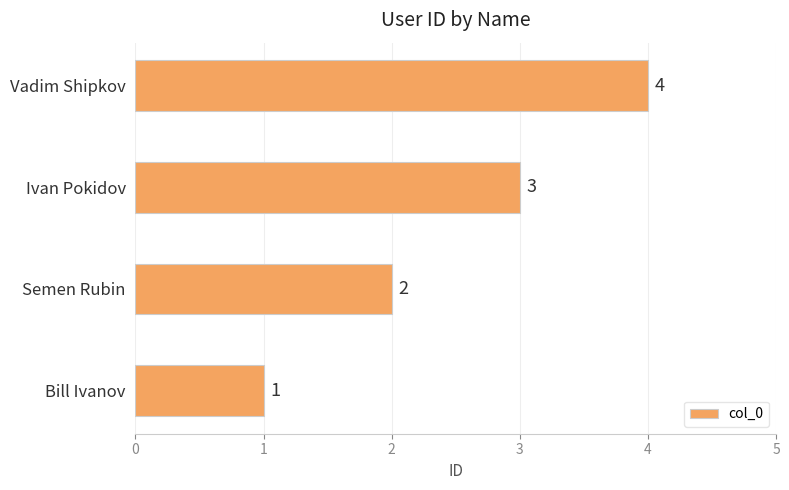

At which category does the chart reach its peak across all series?

Vadim Shipkov